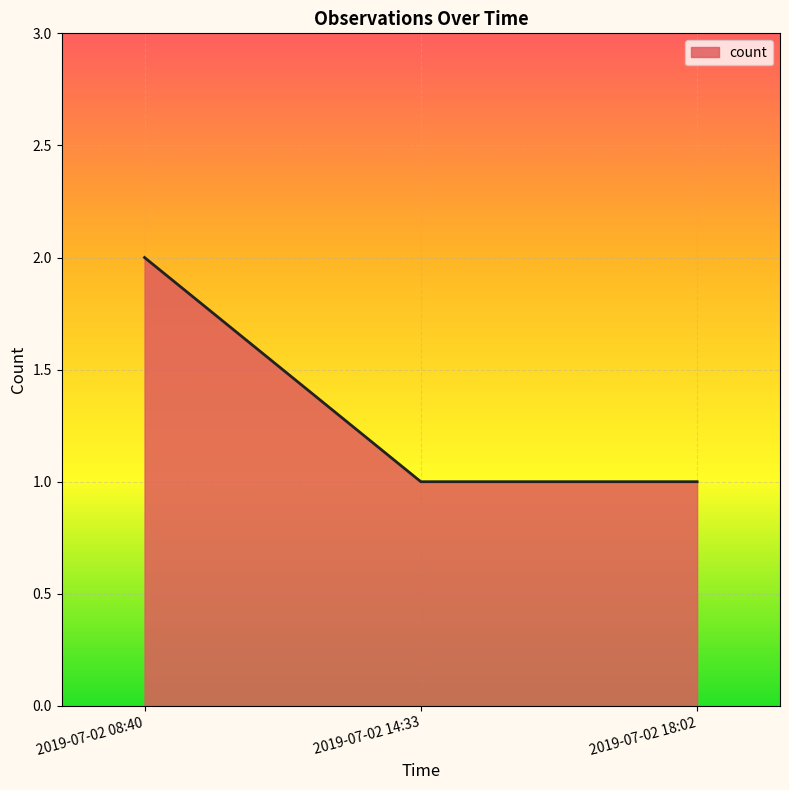

Does the chart display data point markers on the line(s)?

No